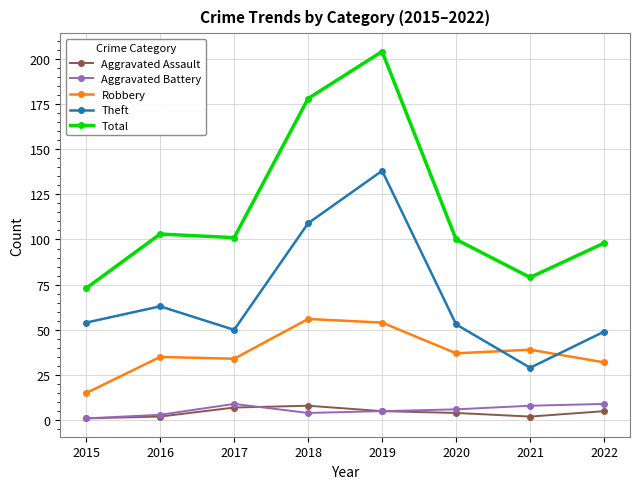

How many distinct data groups are displayed?

5